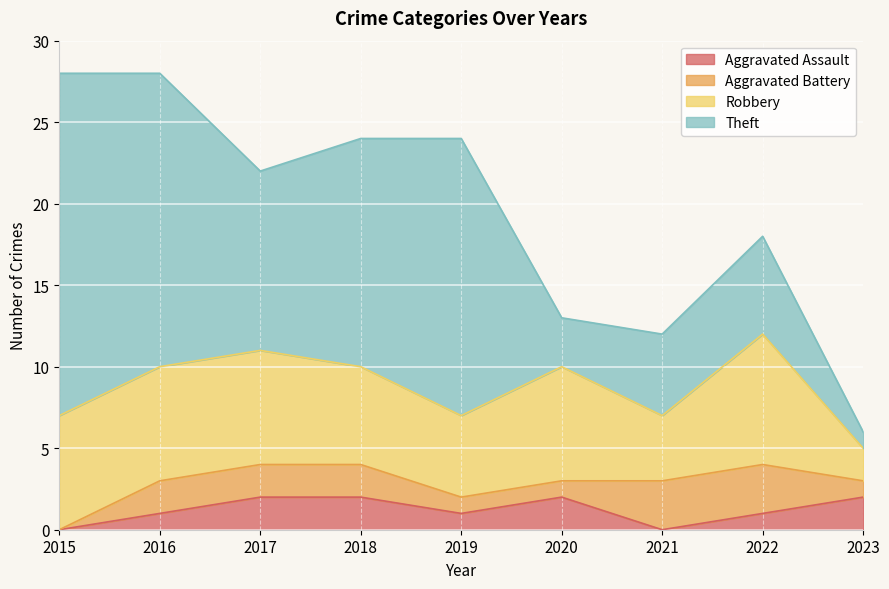

What is the average value of the Robbery series?

6